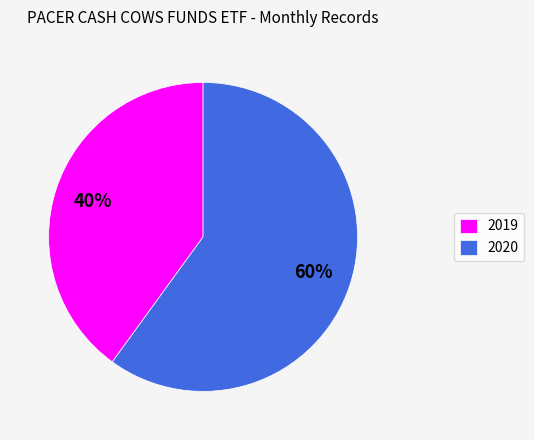

Between 2019 and 2020, which is larger?

2020